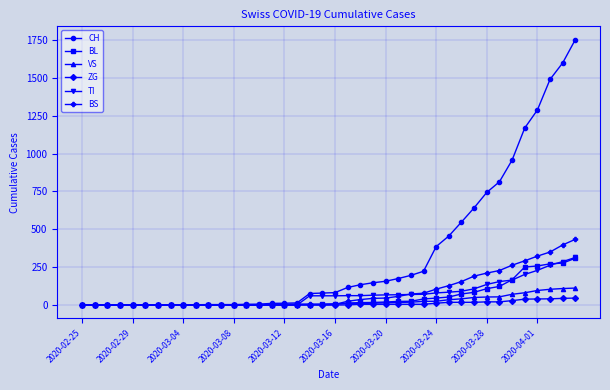

Which series has the widest spread of values?

CH